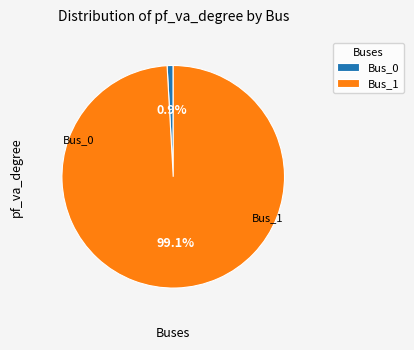

Which has a higher value, Bus_1 or Bus_0?

Bus_1